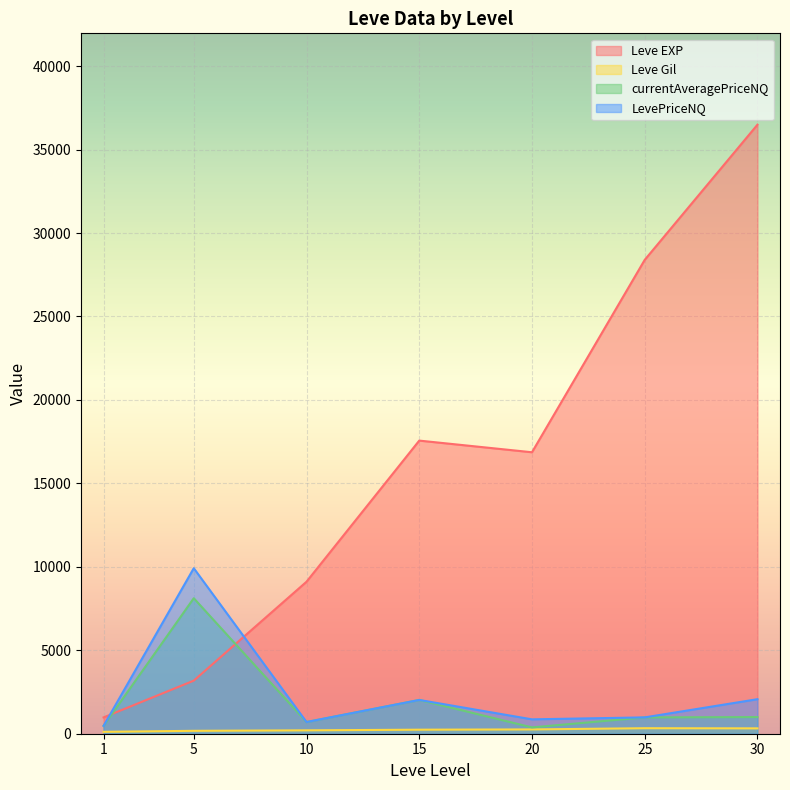

How many lines are shown in the chart?

4